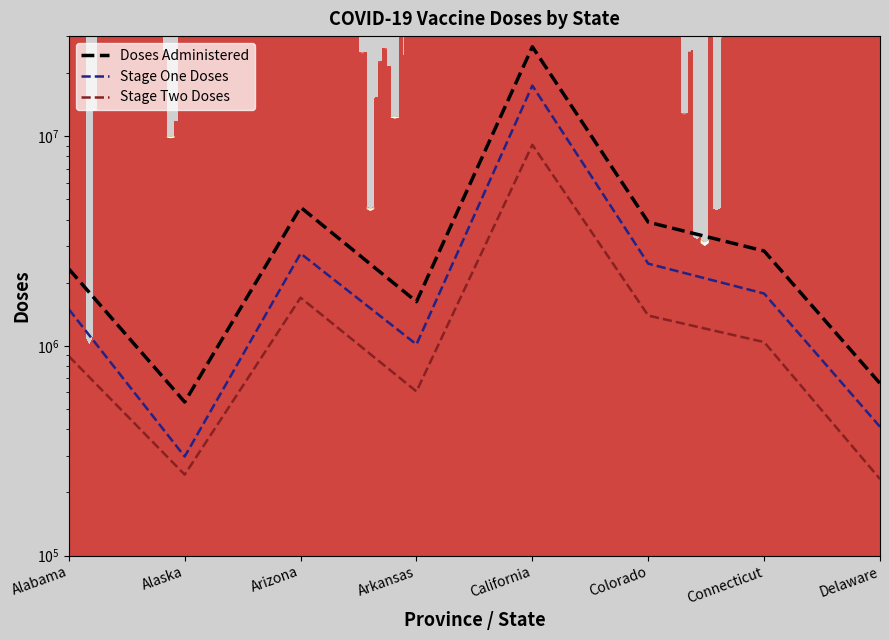

Which series has the largest total across all categories?

Doses Administered